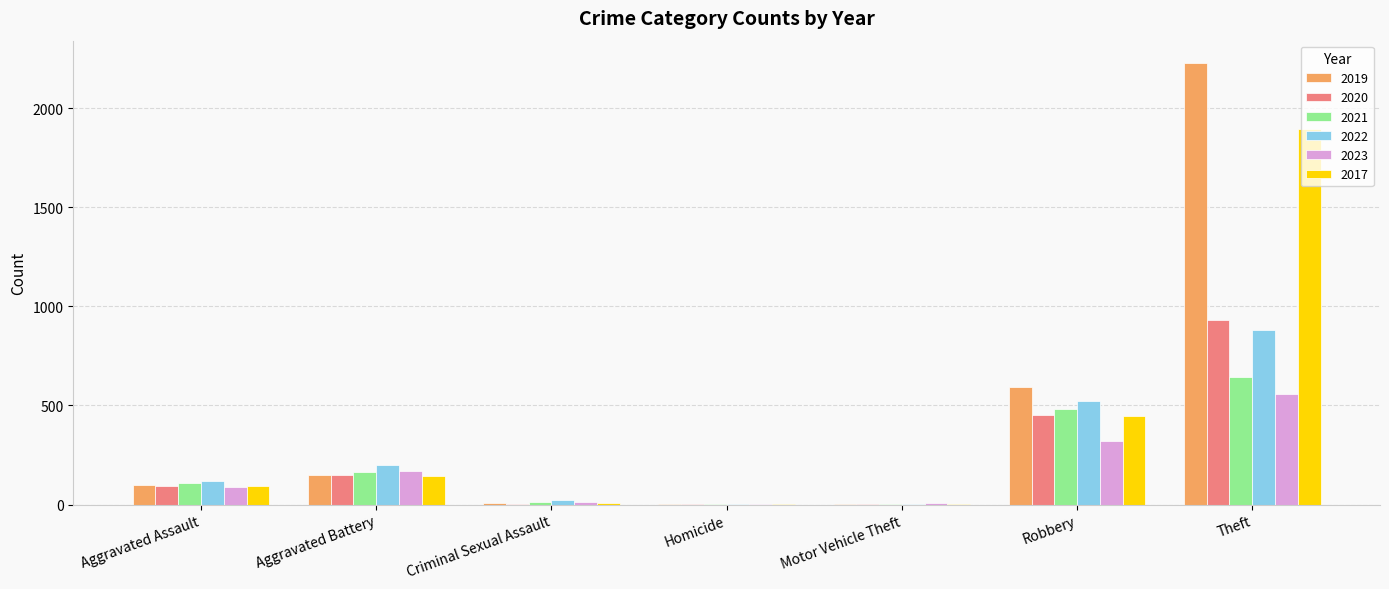

The 2017 series shows 962 at Theft. True or false?

False